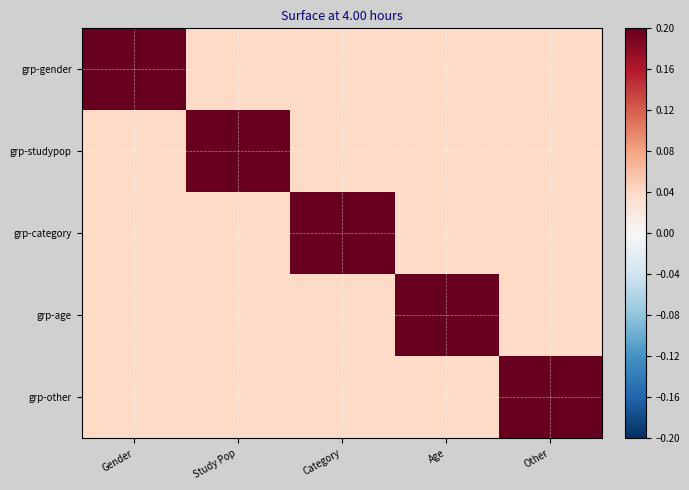

What is the difference between the highest and lowest values at Gender?

0.2